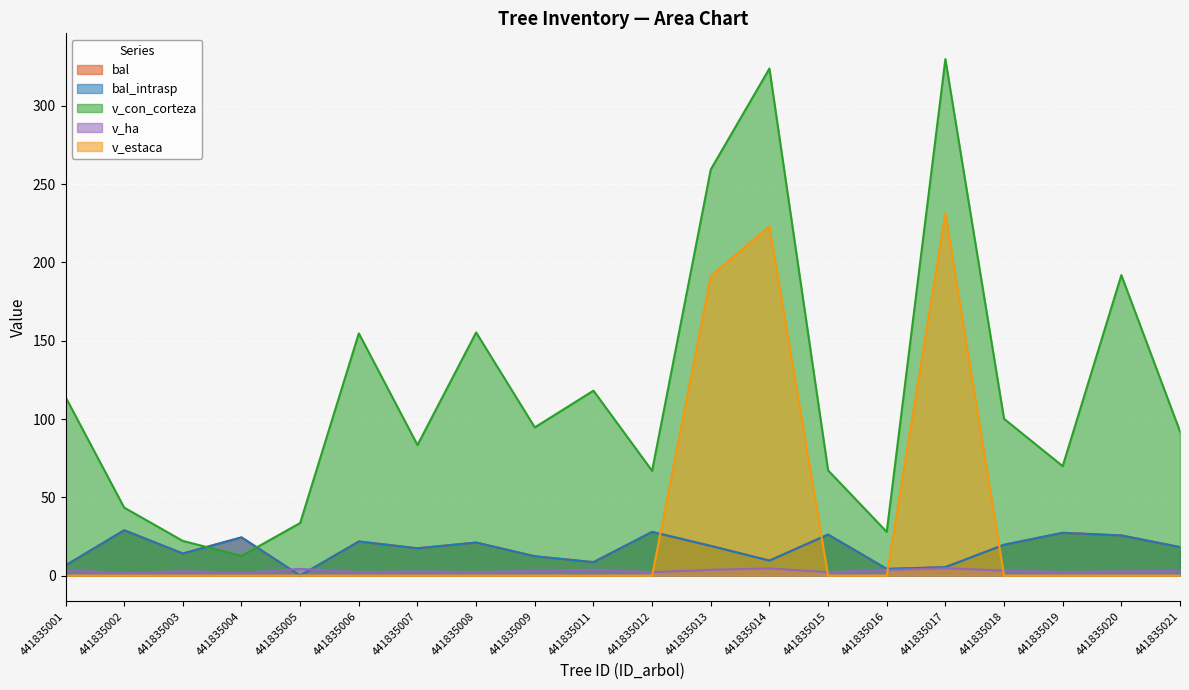

Reading left to right, list all the values displayed in this chart.

bal: 6.5	28.9	14.1	24.4	0.0	21.8	17.4	21.1	12.3	8.6	27.9	18.9	9.6	26.2	4.3	5.4	19.7	27.3	25.6	18.2
bal_intrasp: 6.5	28.9	14.1	24.4	0.0	21.8	17.4	21.1	12.3	8.6	27.9	18.9	9.6	26.2	4.3	5.4	19.7	27.3	25.6	18.2
v_con_corteza: 114.0	43.4	22.1	12.6	33.6	154.7	83.4	155.3	94.6	118.1	66.9	259.4	323.8	67.2	27.9	329.8	100.1	69.9	191.9	92.1
v_ha: 3.6	1.4	2.8	1.6	4.3	2.2	2.6	2.2	3.0	3.8	2.1	3.7	4.6	2.1	3.5	4.7	3.2	2.2	2.7	2.9
v_estaca: 0.0	0.0	0.0	0.0	0.0	0.0	0.0	0.0	0.0	0.0	0.0	191.3	223.2	0.0	0.0	231.3	0.0	0.0	0.0	0.0